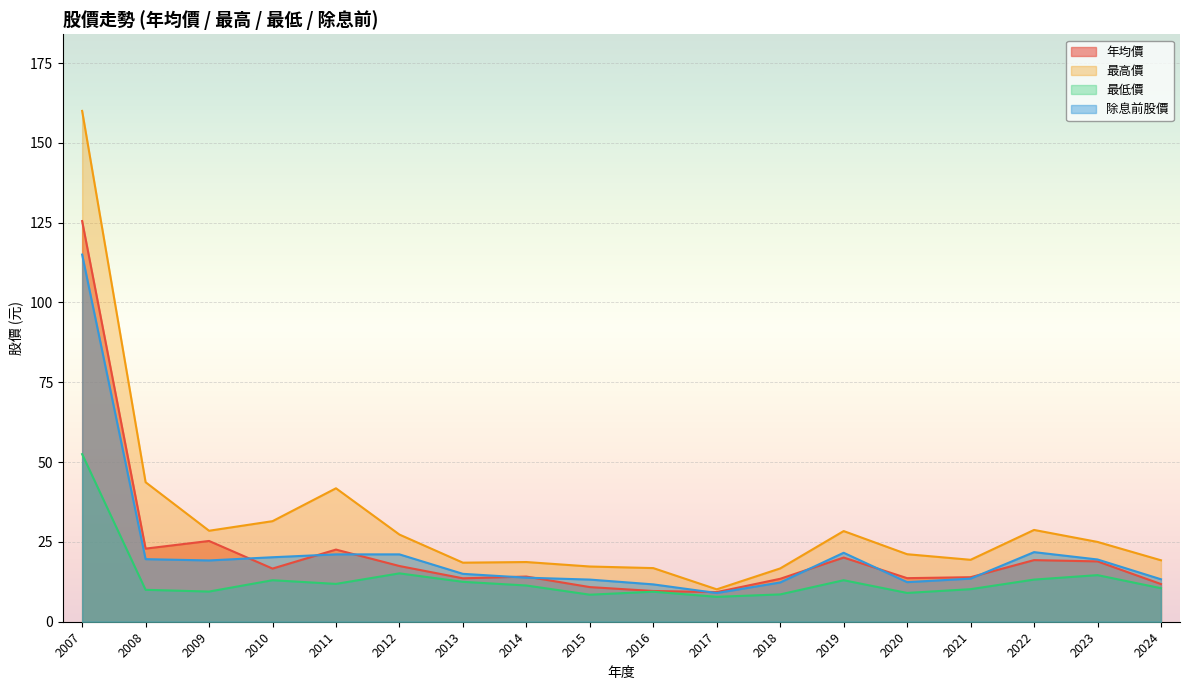

What is the average value of the 年均價 series?

22.2